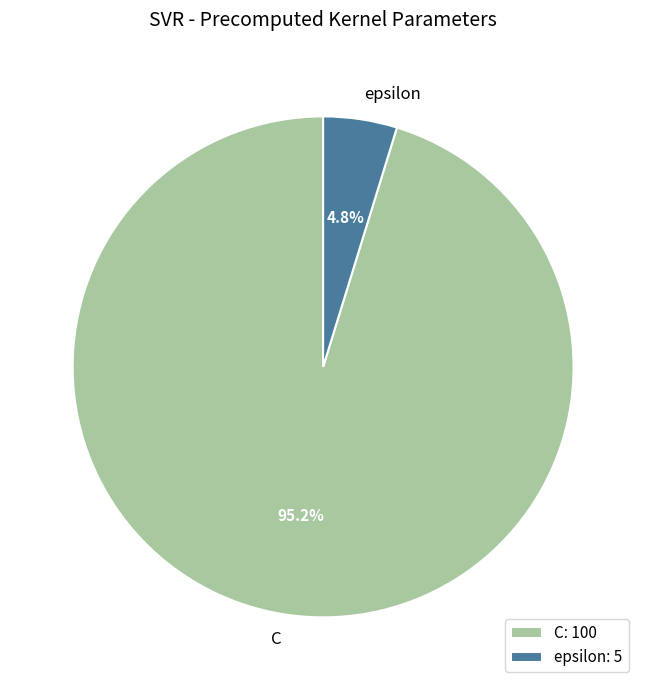

What is the smallest slice in the pie chart?

epsilon